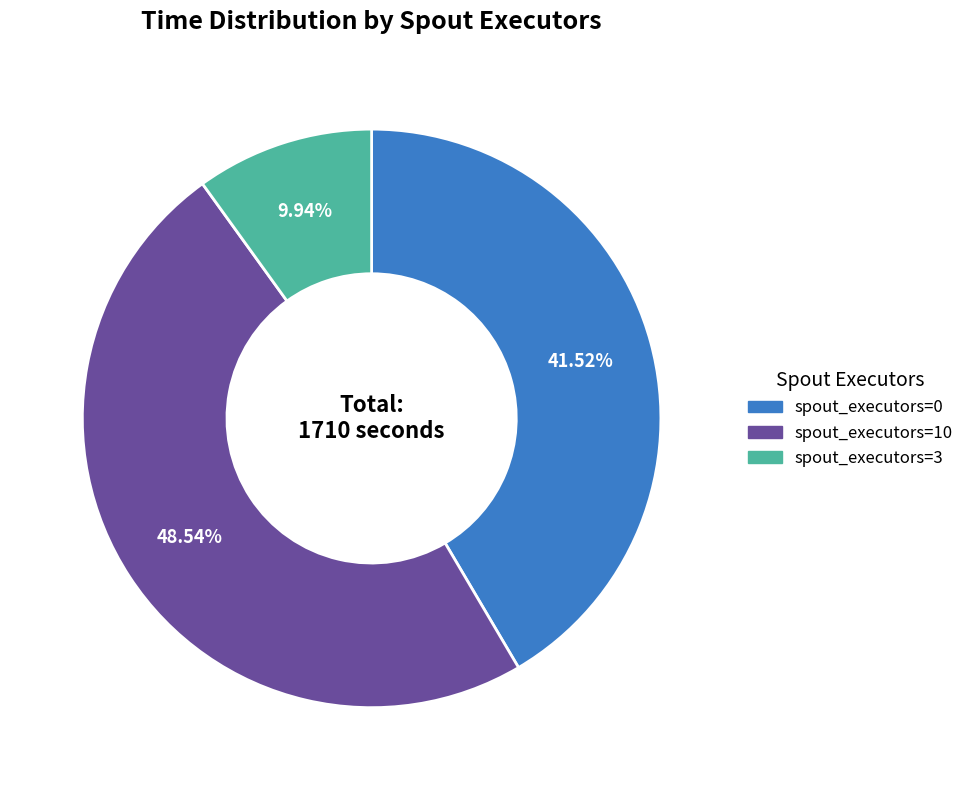

Does any single category account for the majority?

No